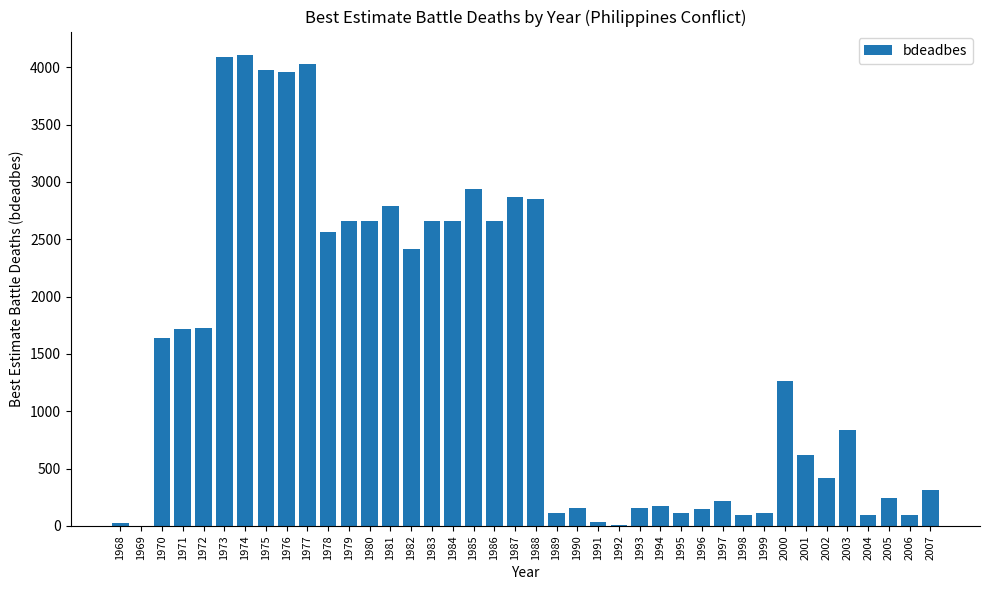

What is the greatest value displayed?

4106